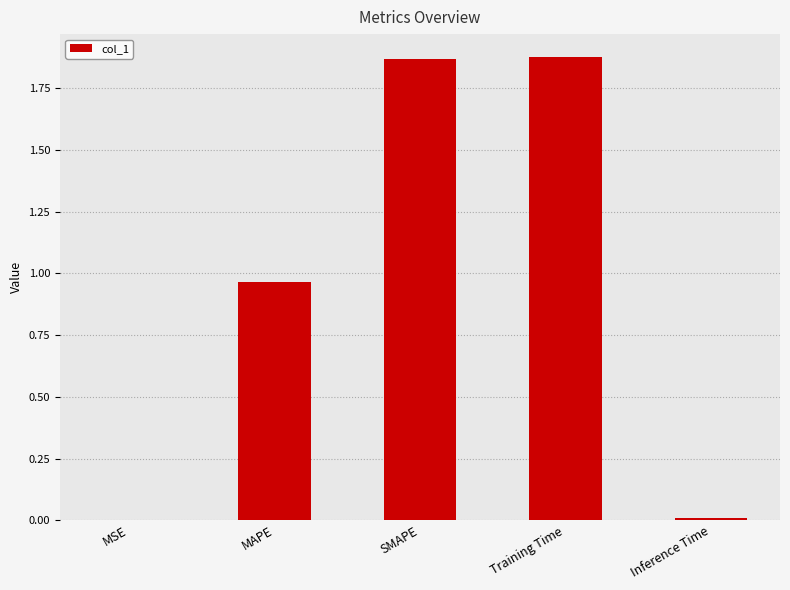

Which has a higher value, SMAPE or MSE?

SMAPE